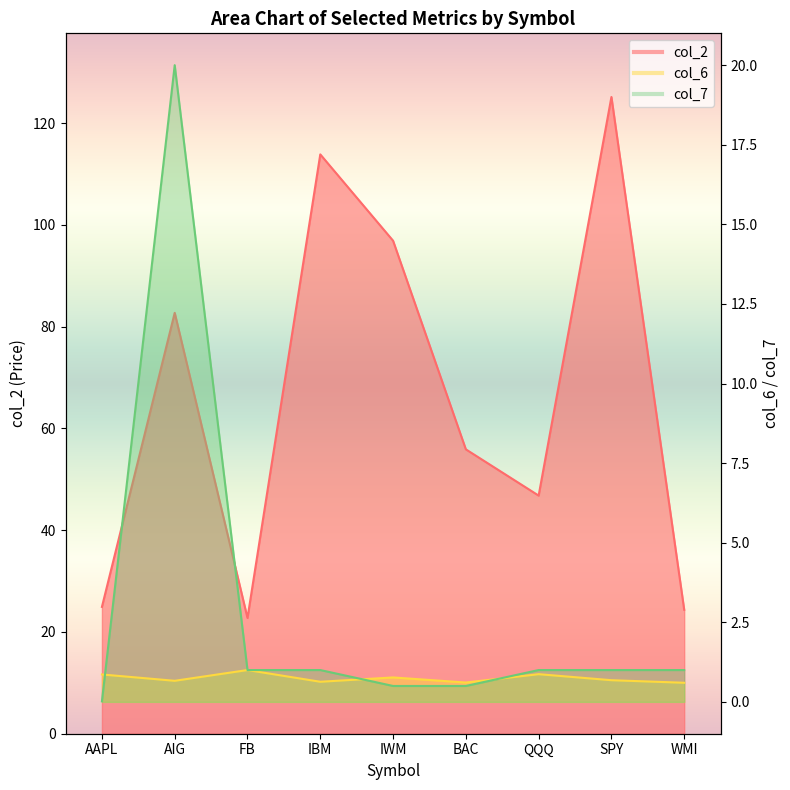

Reading left to right, extract all data points from this chart.

col_2: 24.9	82.7	22.8	113.9	96.9	55.9	46.8	125.2	24.4
col_6: 0.9	0.7	1.0	0.6	0.8	0.6	0.9	0.7	0.6
col_7: 0.0	20.0	1.0	1.0	0.5	0.5	1.0	1.0	1.0